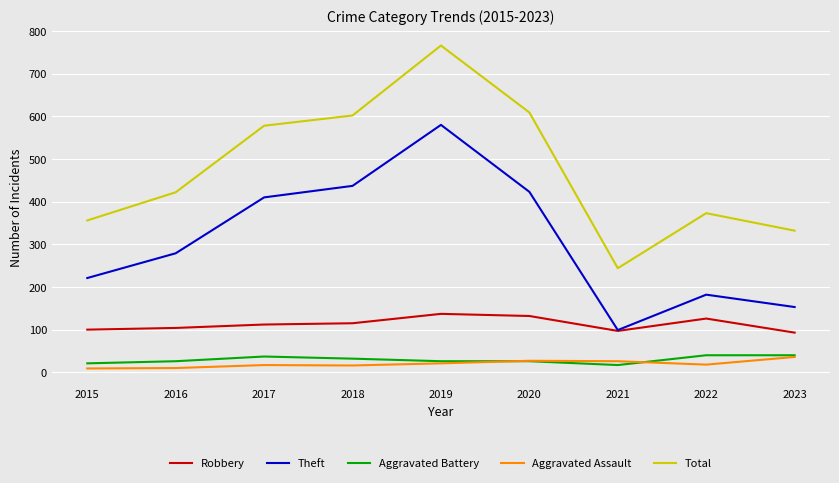

At which label does Total reach its minimum?

2021